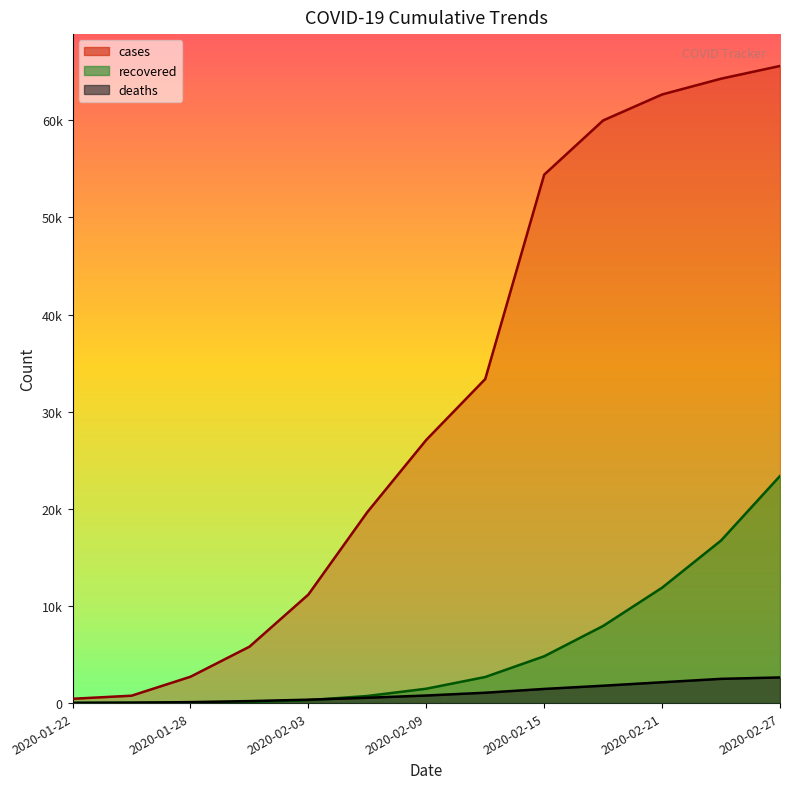

True or false: deaths has a value of 1119 at 2020-02-09.

False